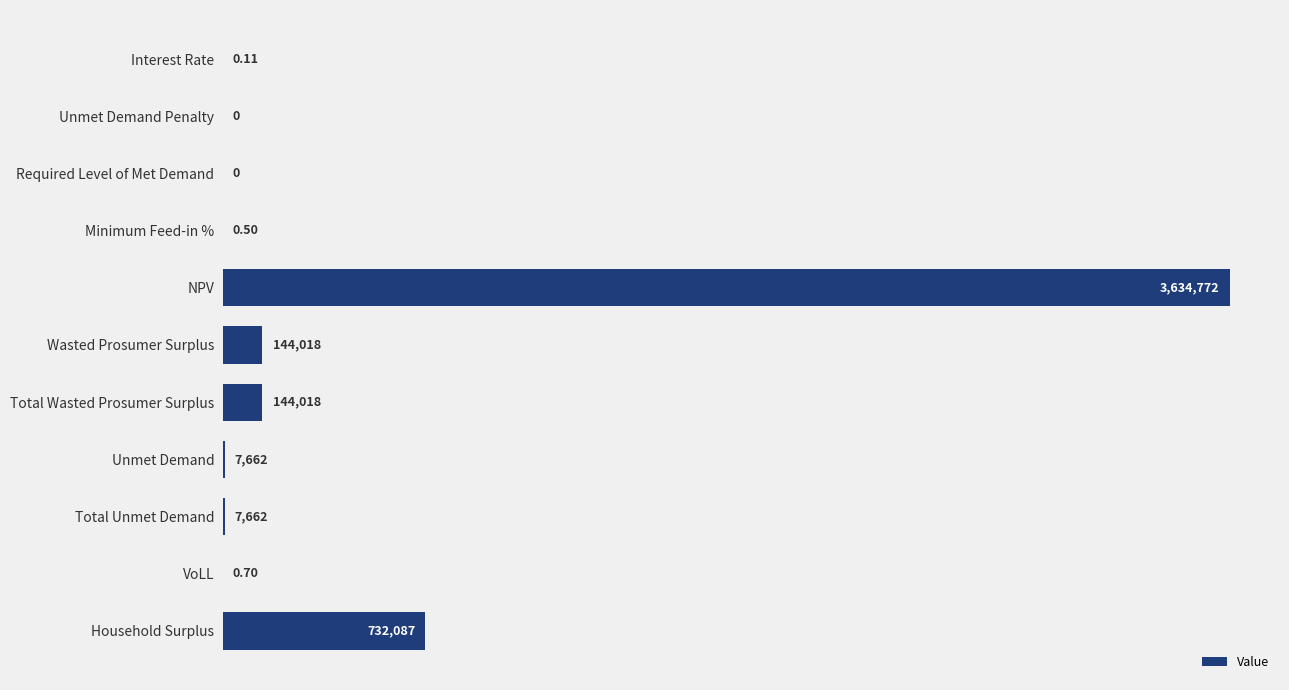

Are the bars horizontal?

Yes